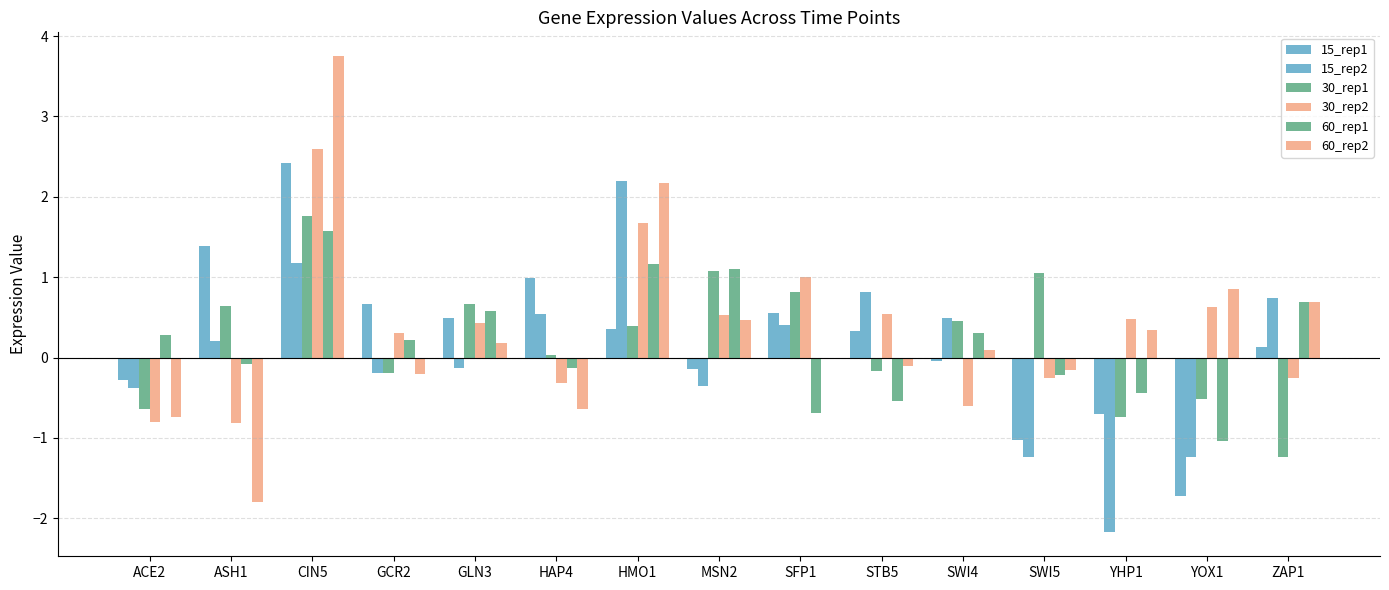

How many data points in 60_rep1 are above 0?

8